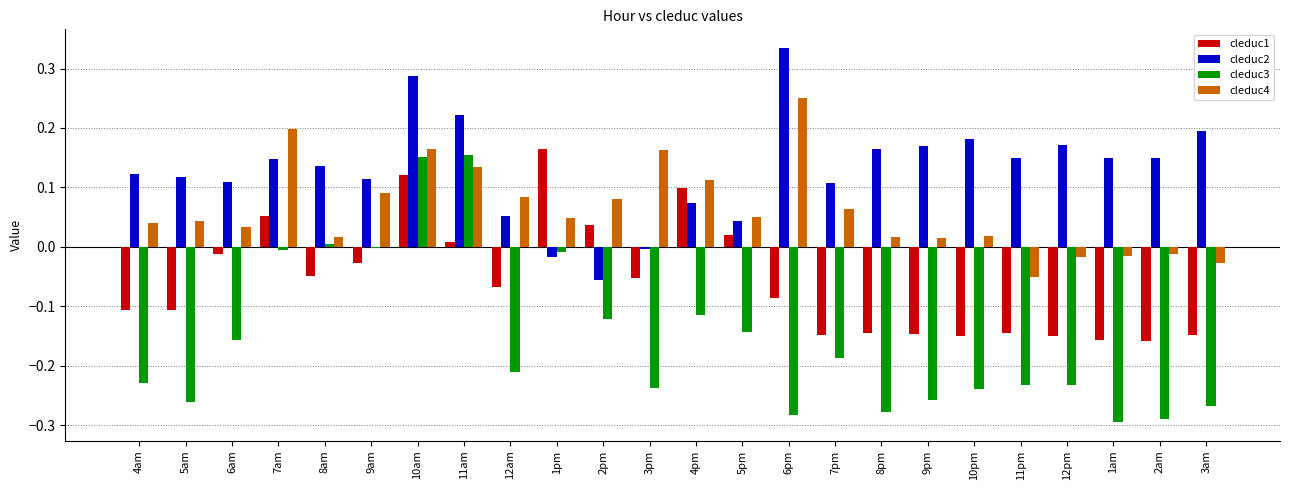

Which series has the largest total across all categories?

cleduc2